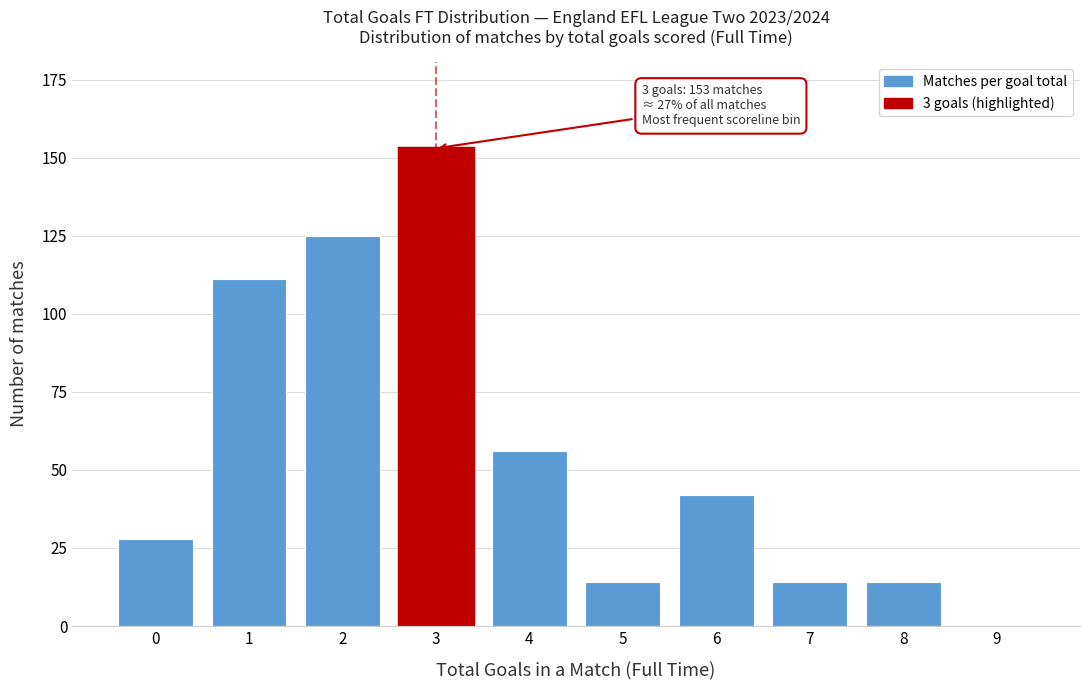

Reading right to left, list all the values displayed in this chart.

9=0	8=14	7=14	6=42	5=14	4=56	3=153	2=125	1=111	0=28